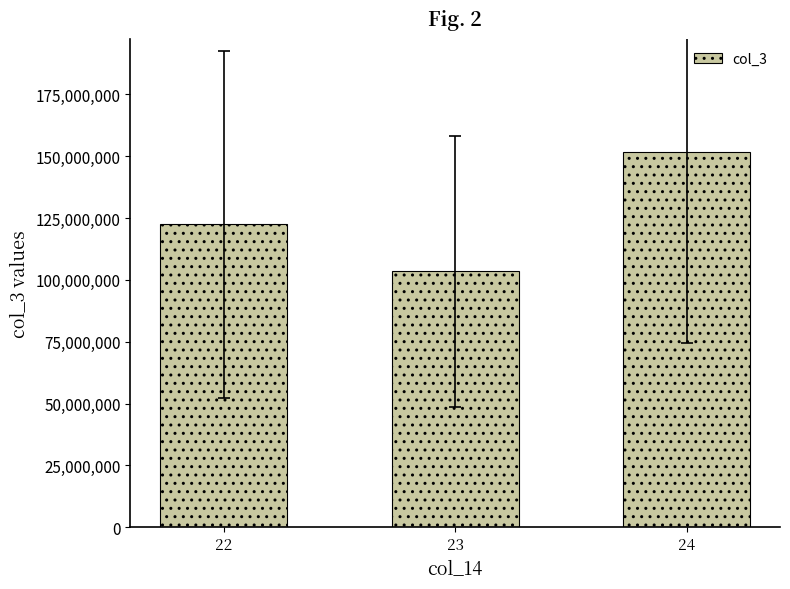

List the labels in order of value, largest first.

24, 22, 23